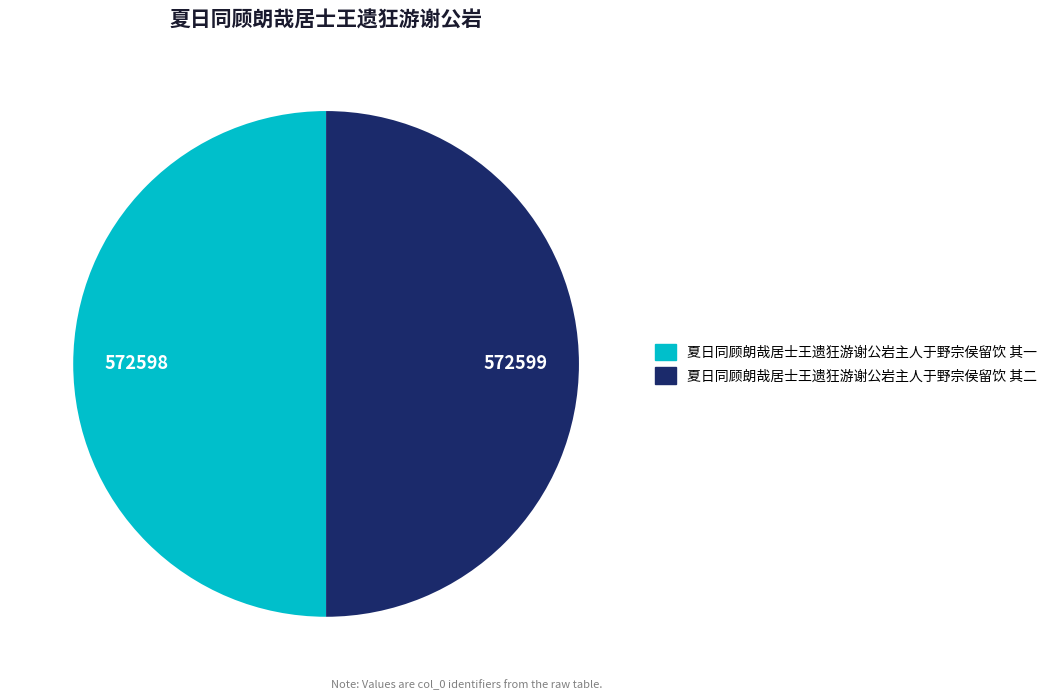

Do 夏日同顾朗哉居士王遗狂游谢公岩主人于野宗侯留饮 其二 and 夏日同顾朗哉居士王遗狂游谢公岩主人于野宗侯留饮 其一 together represent more than half of the pie?

Yes